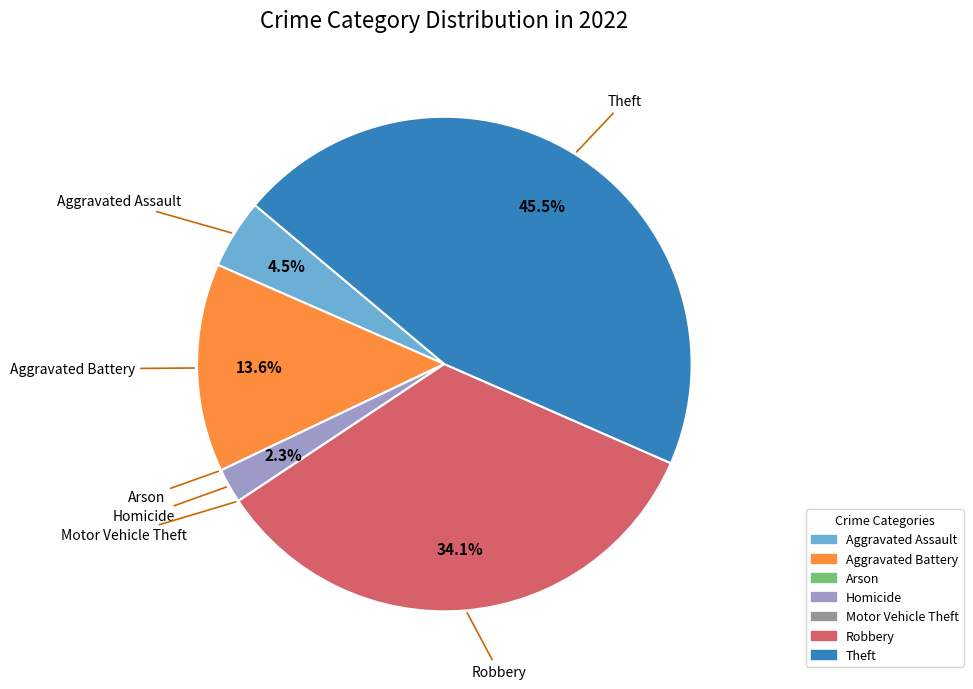

What portion of the pie excludes Robbery?

65.9%